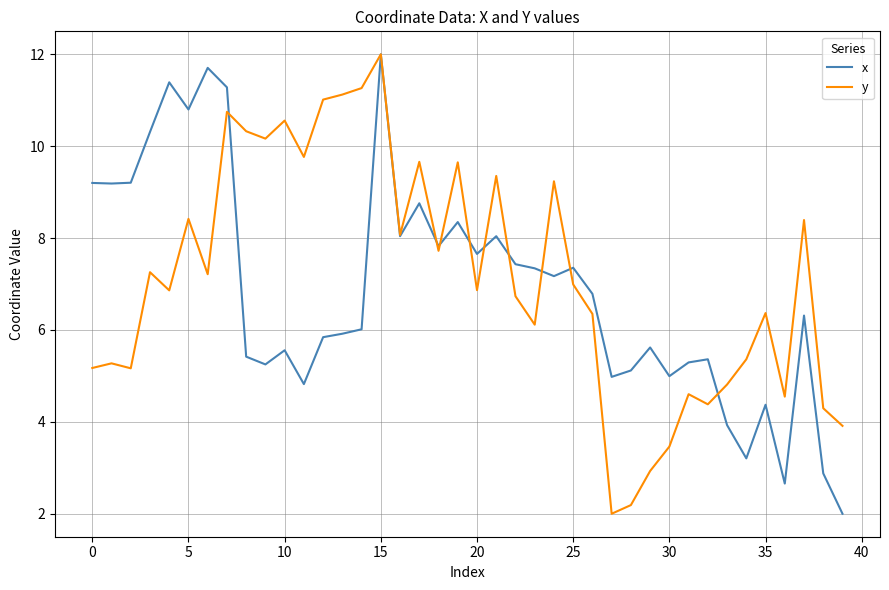

What is the highest value of the x series?

12.0